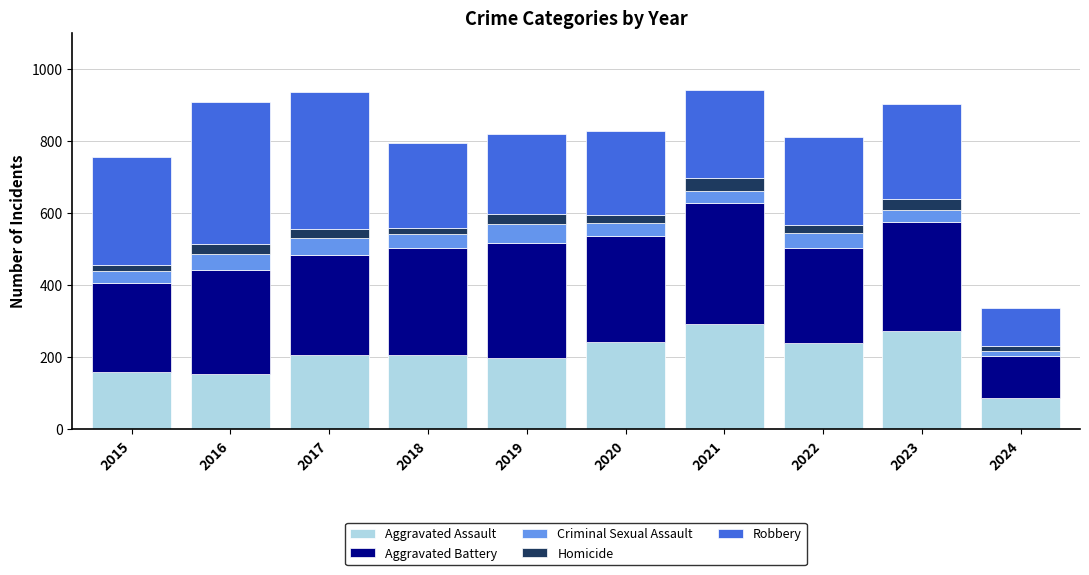

What is the highest value of the Aggravated Assault series?

292